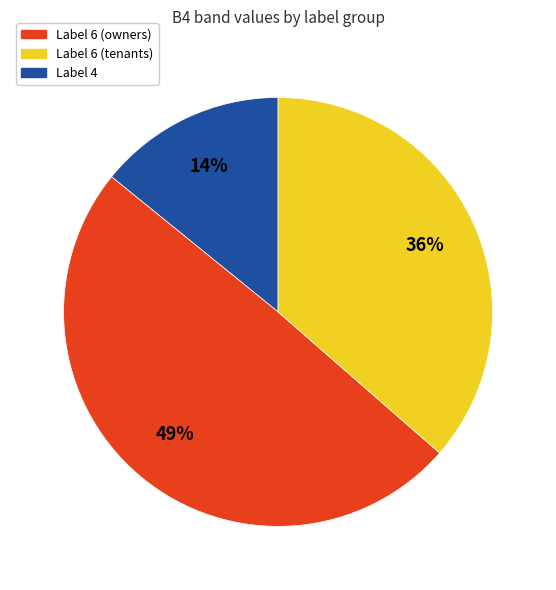

How many segments does this pie chart have?

3